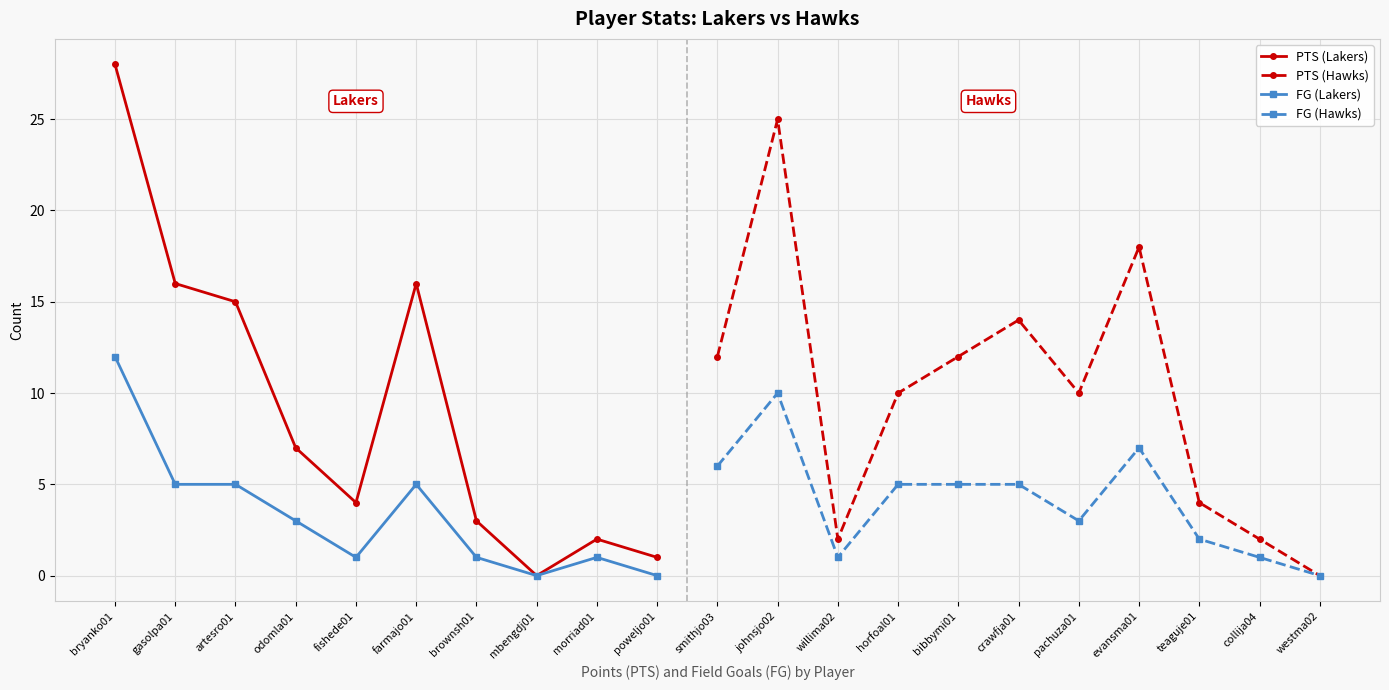

True or false: PTS and FG cross at least once.

False